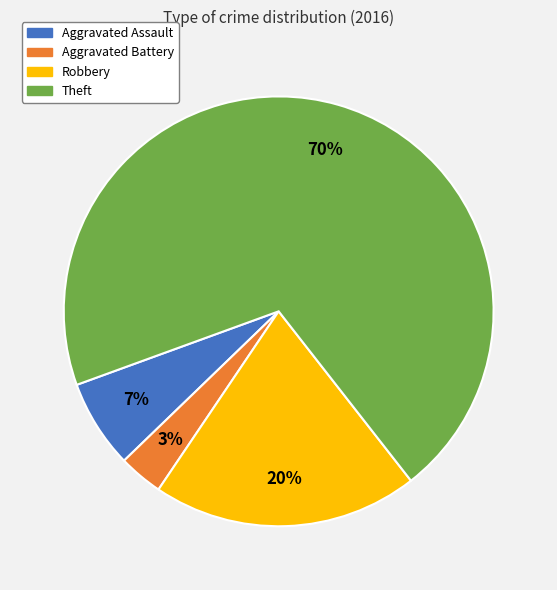

Which category accounts for the majority?

Theft